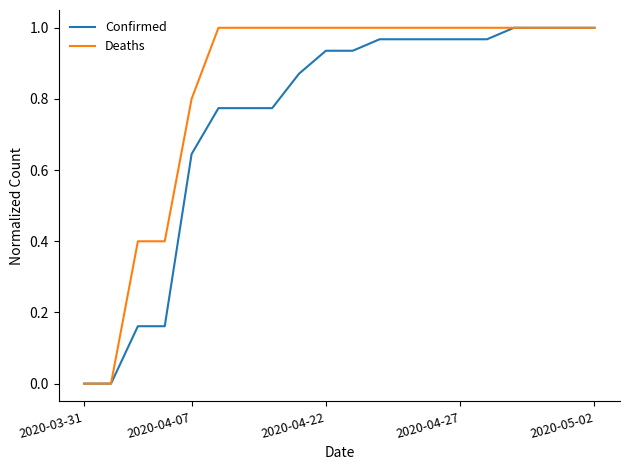

Which series has the largest total across all categories?

Deaths